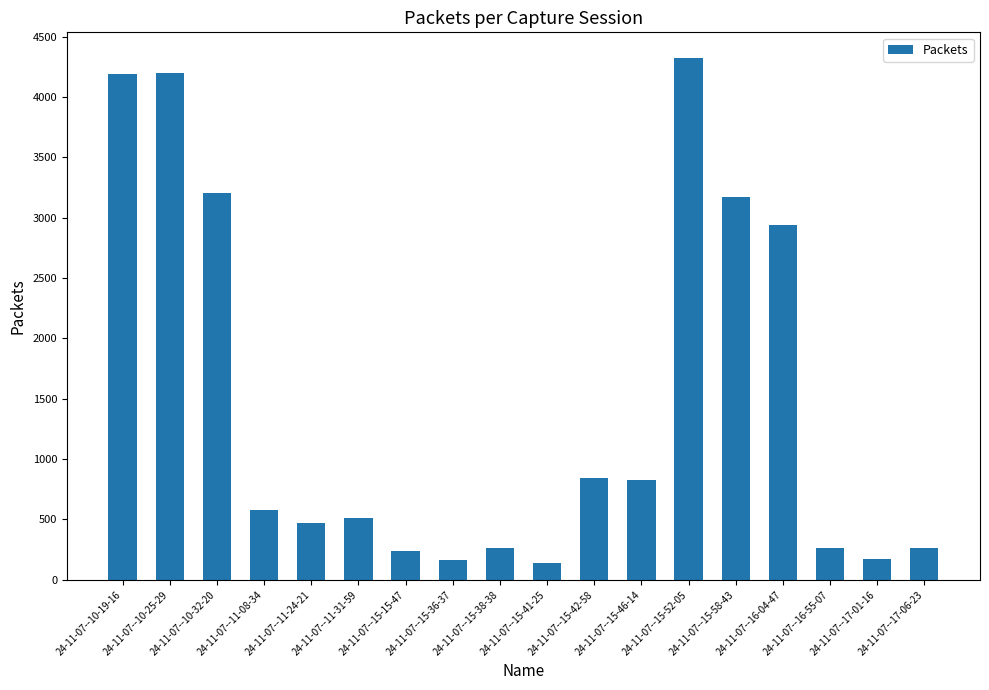

What is the difference between the second highest and minimum values?

4060.2